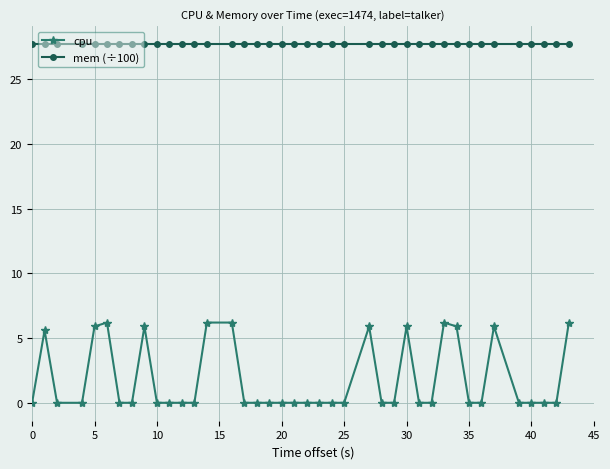

True or false: cpu has more than 1 interior local peaks.

True